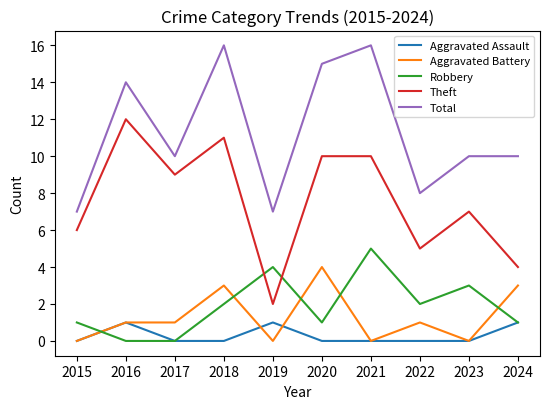

Reading left to right, what are all the values shown in this chart?

Aggravated Assault: 2015=0	2016=1	2017=0	2018=0	2019=1	2020=0	2021=0	2022=0	2023=0	2024=1
Aggravated Battery: 2015=0	2016=1	2017=1	2018=3	2019=0	2020=4	2021=0	2022=1	2023=0	2024=3
Robbery: 2015=1	2016=0	2017=0	2018=2	2019=4	2020=1	2021=5	2022=2	2023=3	2024=1
Theft: 2015=6	2016=12	2017=9	2018=11	2019=2	2020=10	2021=10	2022=5	2023=7	2024=4
Total: 2015=7	2016=14	2017=10	2018=16	2019=7	2020=15	2021=16	2022=8	2023=10	2024=10